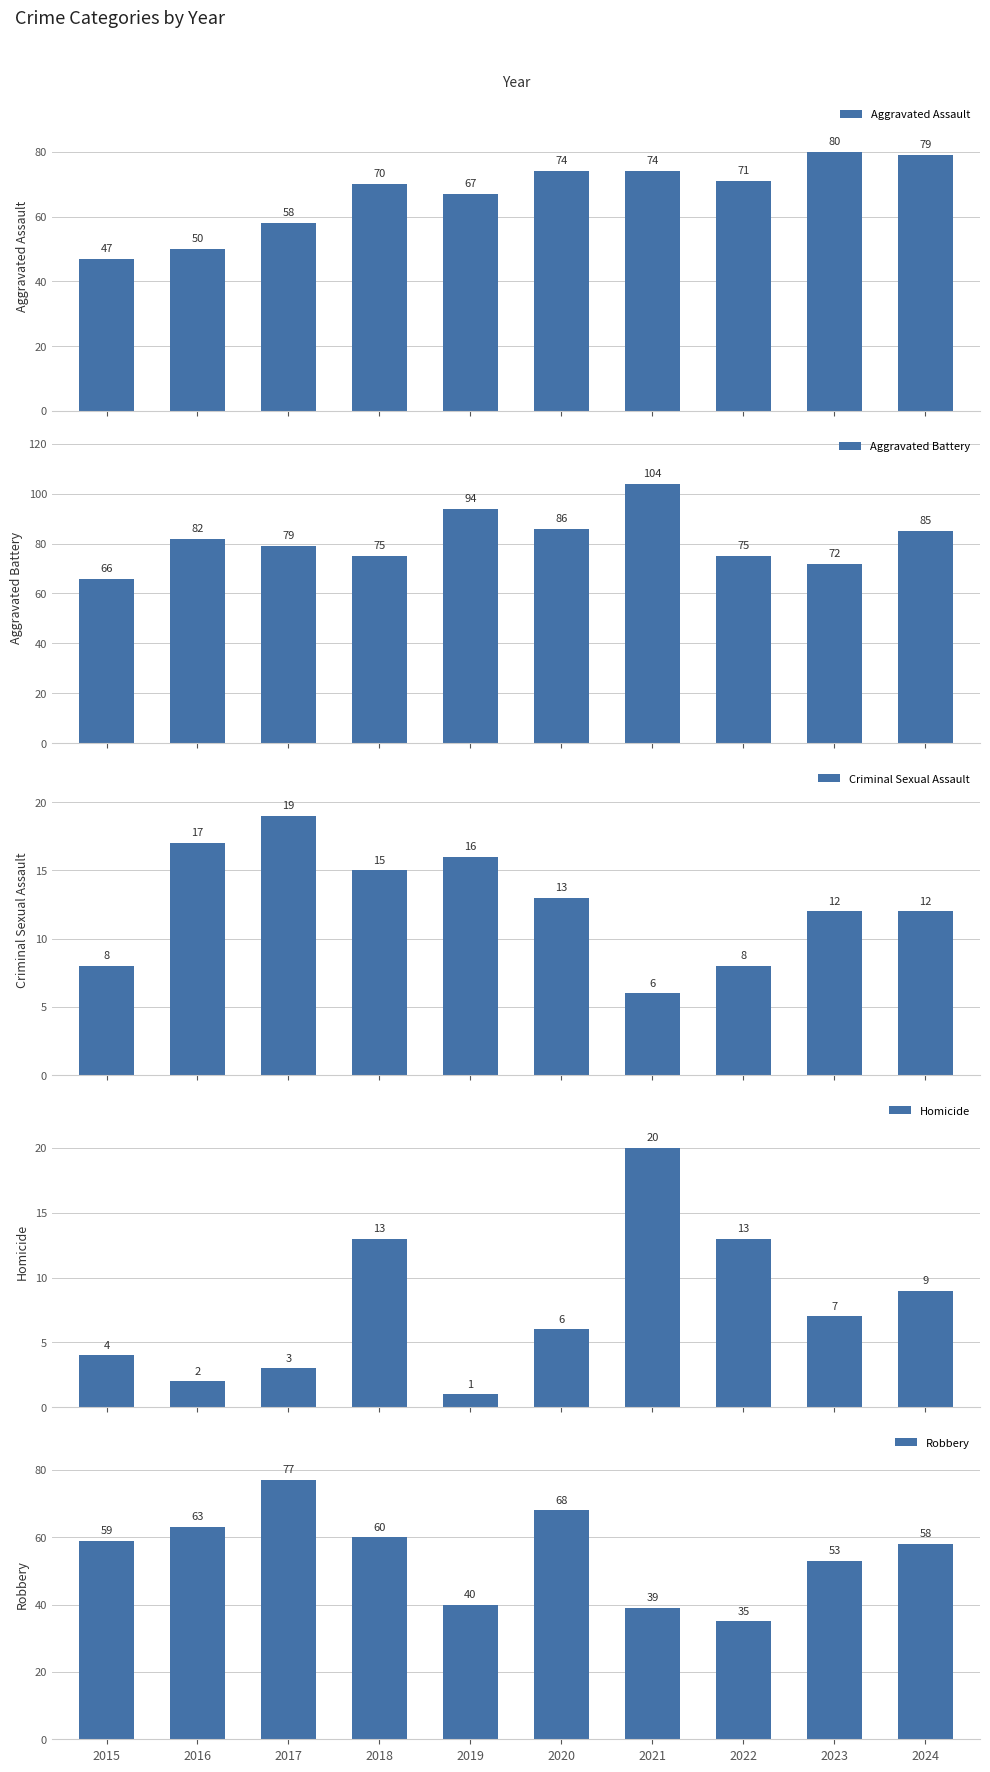

Which label corresponds to the largest value in the chart?

2021